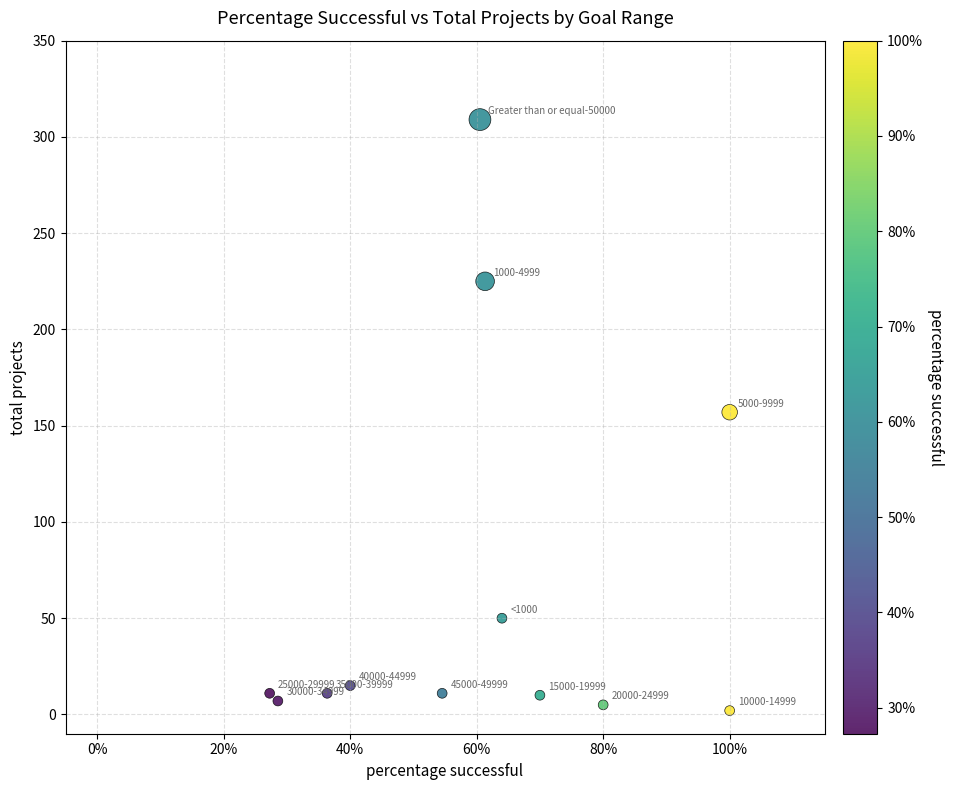

What is the range of Y values (max minus min)?

307